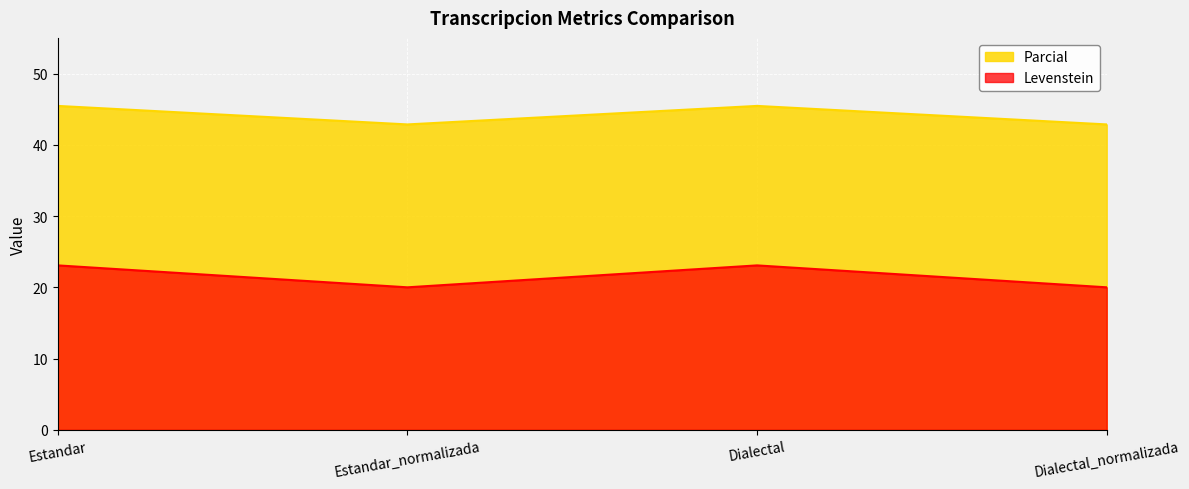

What value does the Levenstein series have at Estandar_normalizada?

20.0